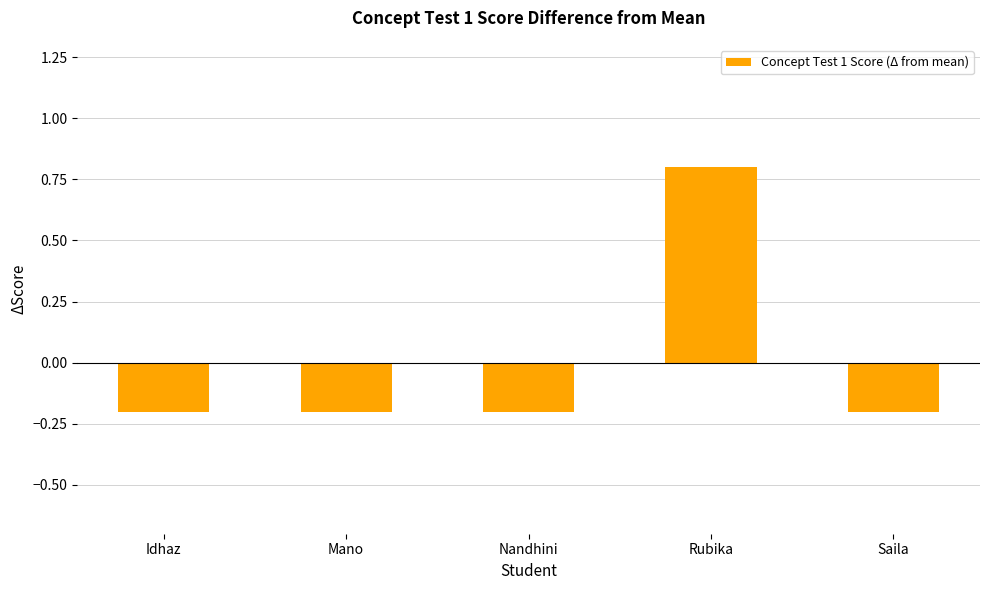

What is the difference between the maximum and minimum values?

1.0